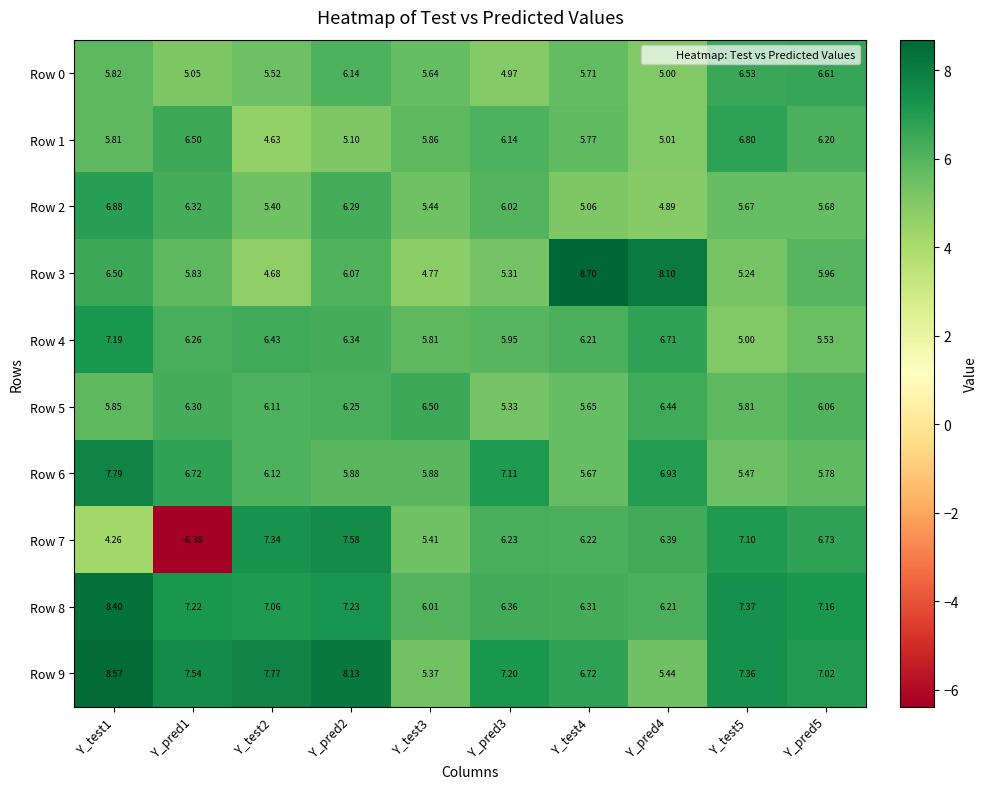

Is the value of Row 3 at Y_test2 greater than the value of Row 0 at Y_pred3?

No